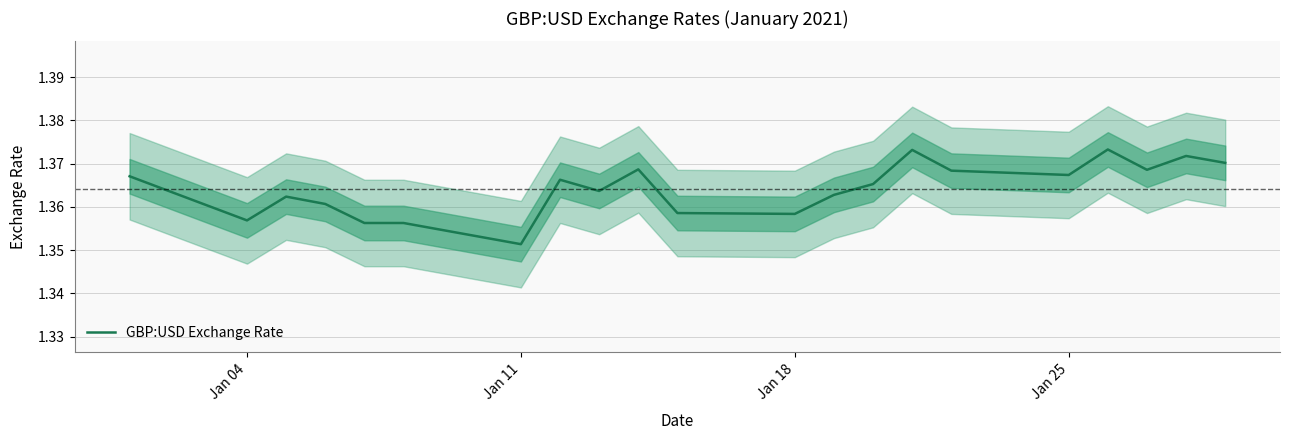

At which label is GBP:USD Exchange Rate closest to 1?

Jan 11